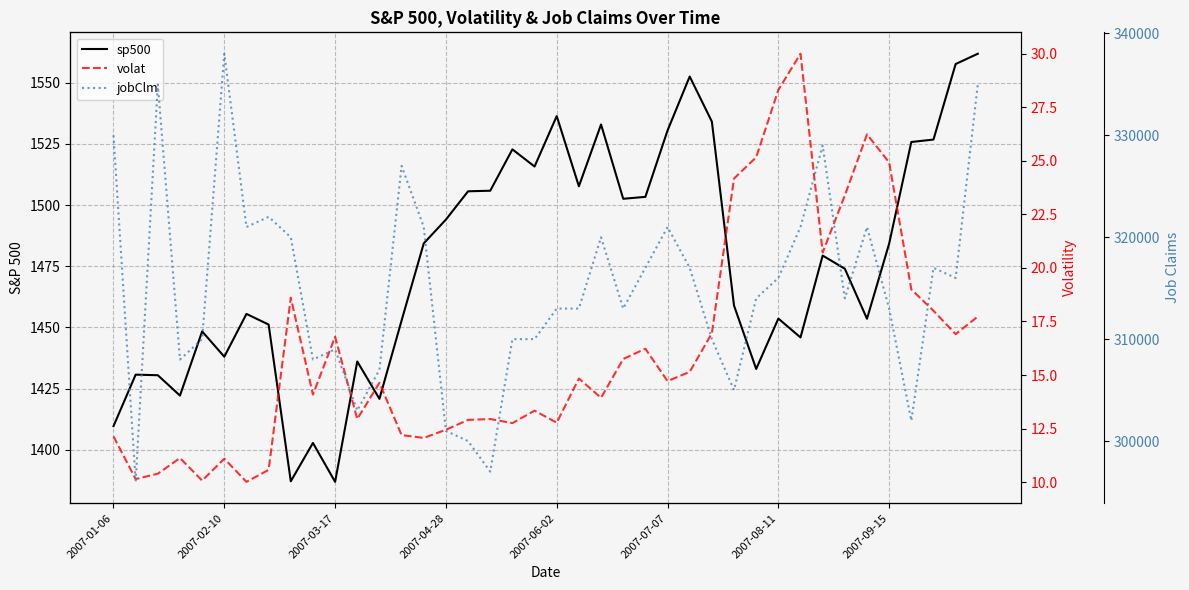

What are all the series names shown in the legend?

sp500, volat, jobClm